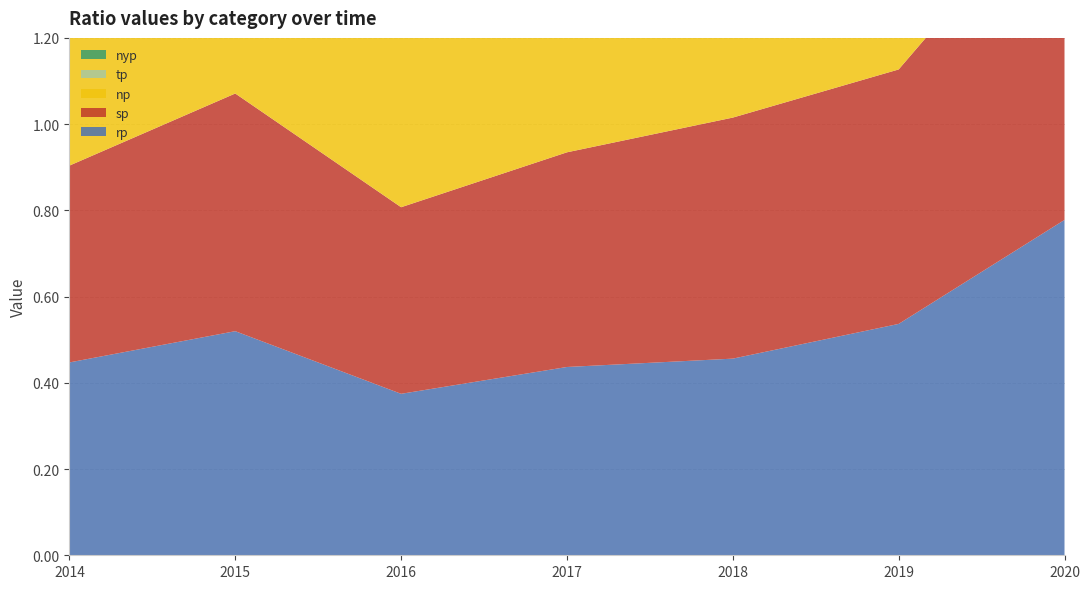

Reading left to right, extract all data points from this chart.

rp: 2014=0.4	2015=0.5	2016=0.4	2017=0.4	2018=0.5	2019=0.5	2020=0.8
sp: 2014=0.5	2015=0.6	2016=0.4	2017=0.5	2018=0.6	2019=0.6	2020=0.8
np: 2014=0.5	2015=0.6	2016=0.4	2017=0.5	2018=0.6	2019=0.6	2020=0.8
tp: 2014=0.5	2015=0.5	2016=0.4	2017=0.5	2018=0.5	2019=0.5	2020=0.8
nyp: 2014=0.5	2015=0.5	2016=0.4	2017=0.5	2018=0.5	2019=0.6	2020=0.8